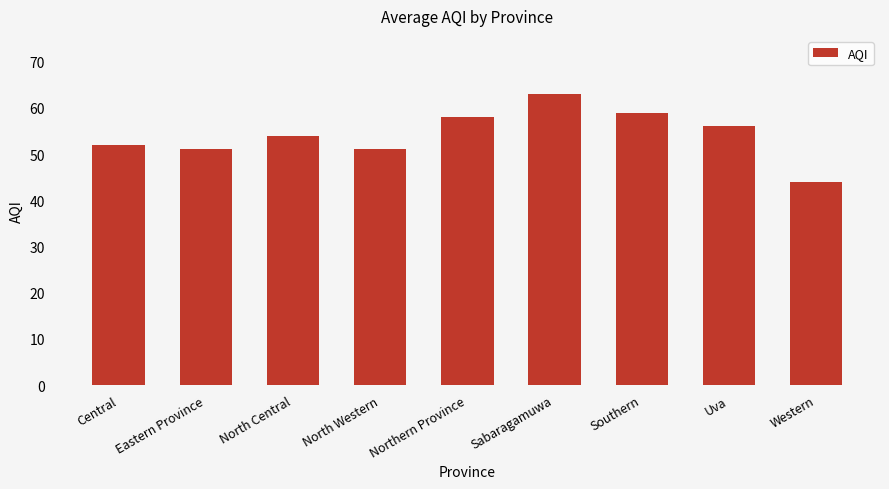

What is the average value?

54